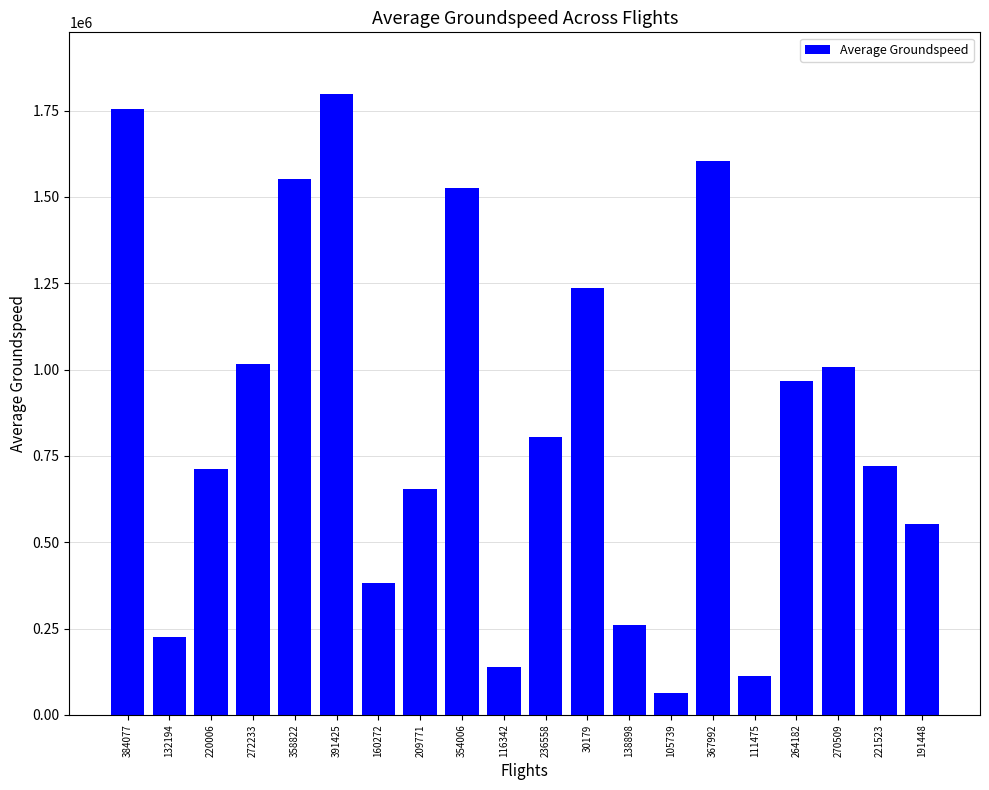

What is the difference between the maximum and minimum values?

1732752